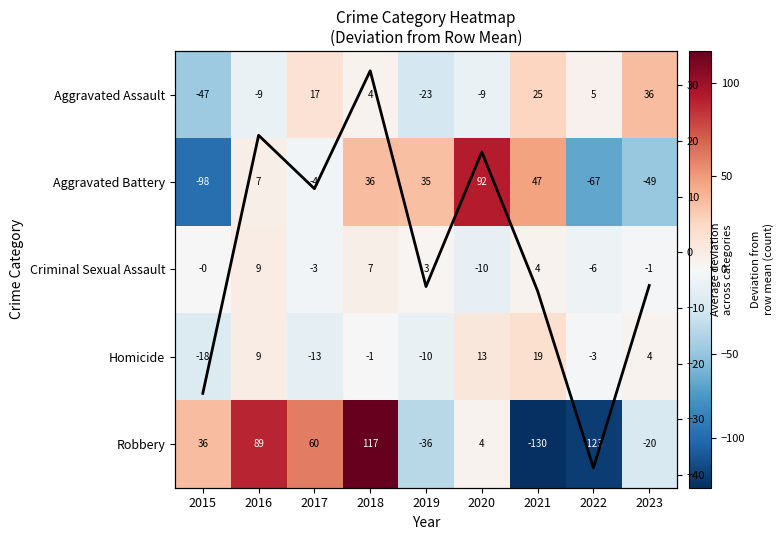

What is the spread (max minus min) of values at 2016?

98.2